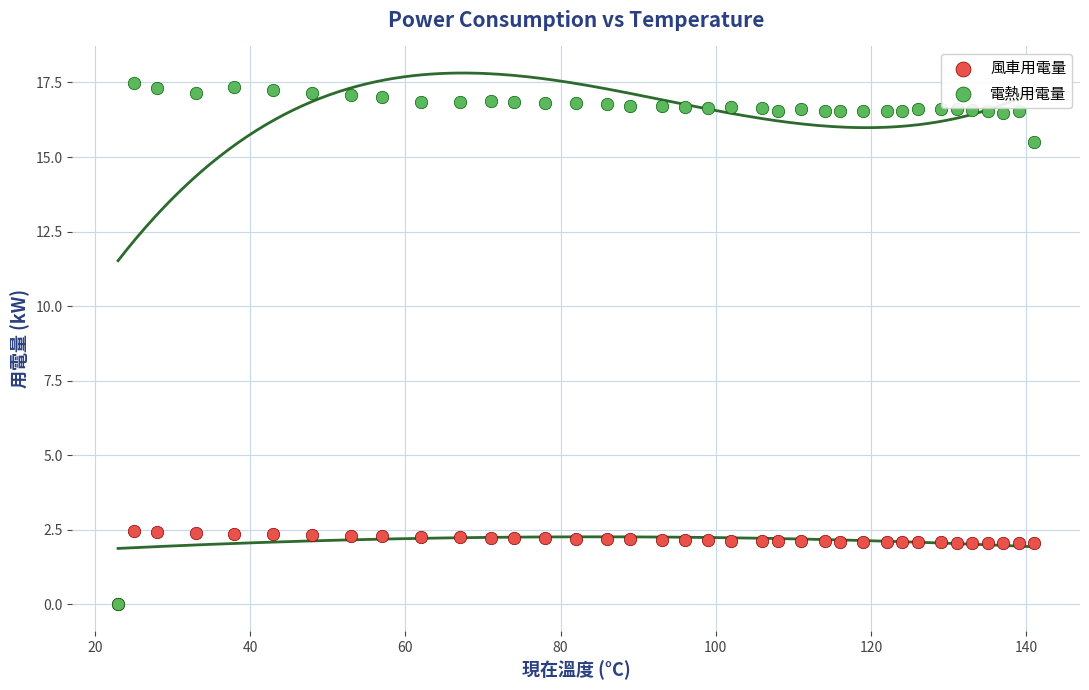

What are all the series names shown in the legend?

風車用電量, 電熱用電量